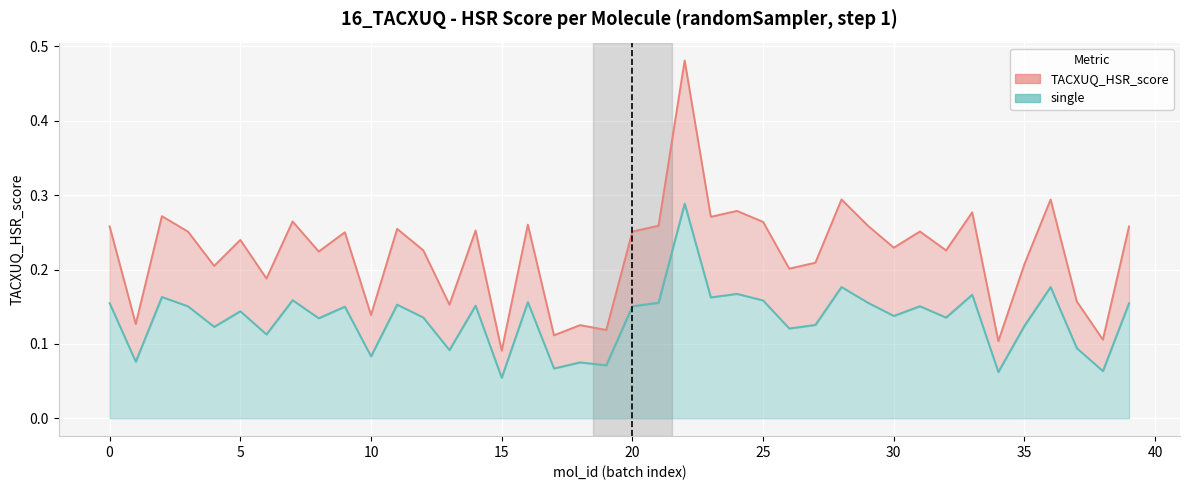

How many interior local valleys does the single series have?

15